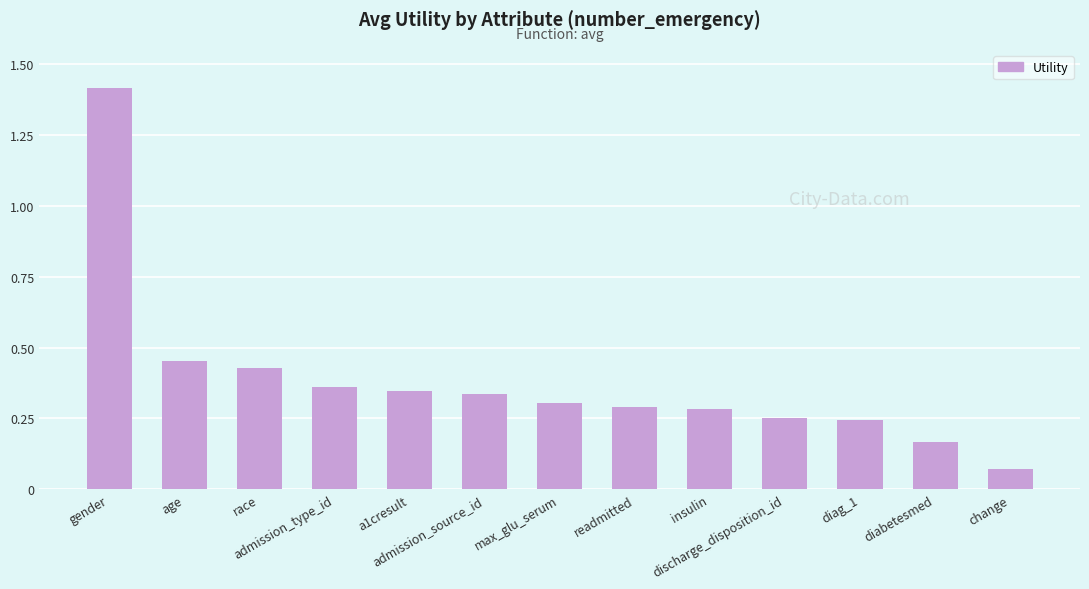

Does the chart contain stacked bars?

No